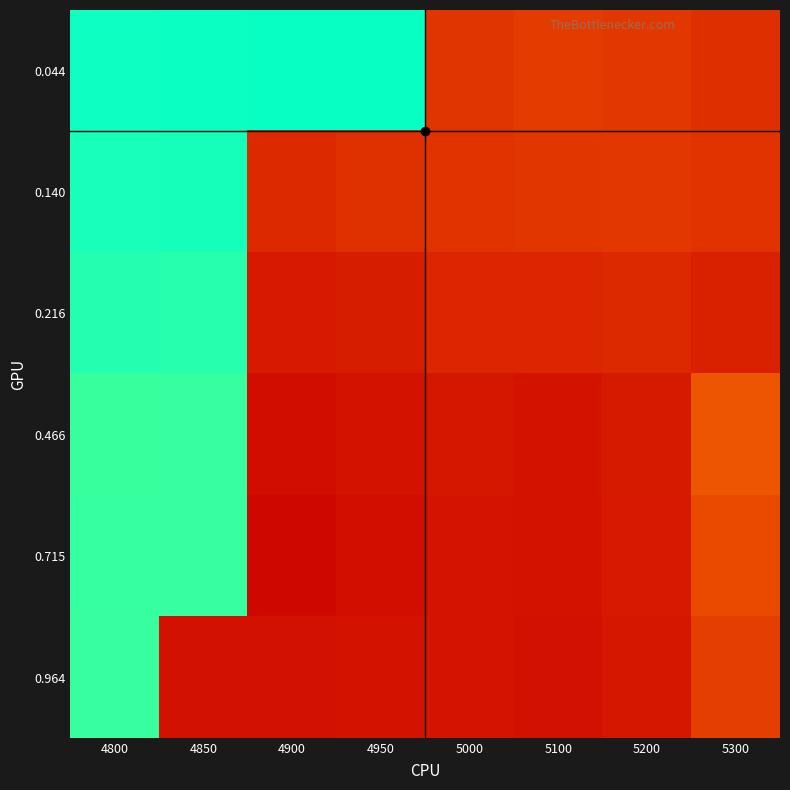

At how many categories does at least one series exceed 0?

4